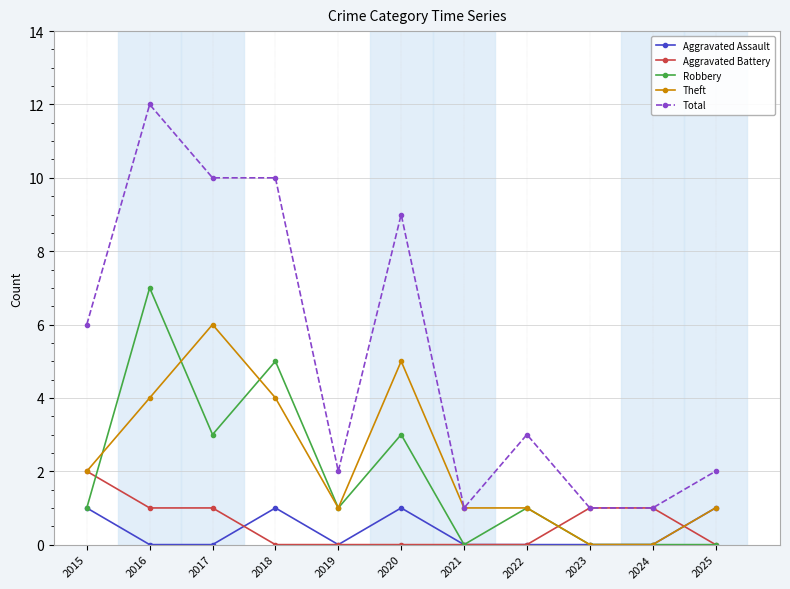

Reading left to right, extract all data points from this chart.

Aggravated Assault: 1	0	0	1	0	1	0	0	0	0	1
Aggravated Battery: 2	1	1	0	0	0	0	0	1	1	0
Robbery: 1	7	3	5	1	3	0	1	0	0	0
Theft: 2	4	6	4	1	5	1	1	0	0	1
Total: 6	12	10	10	2	9	1	3	1	1	2